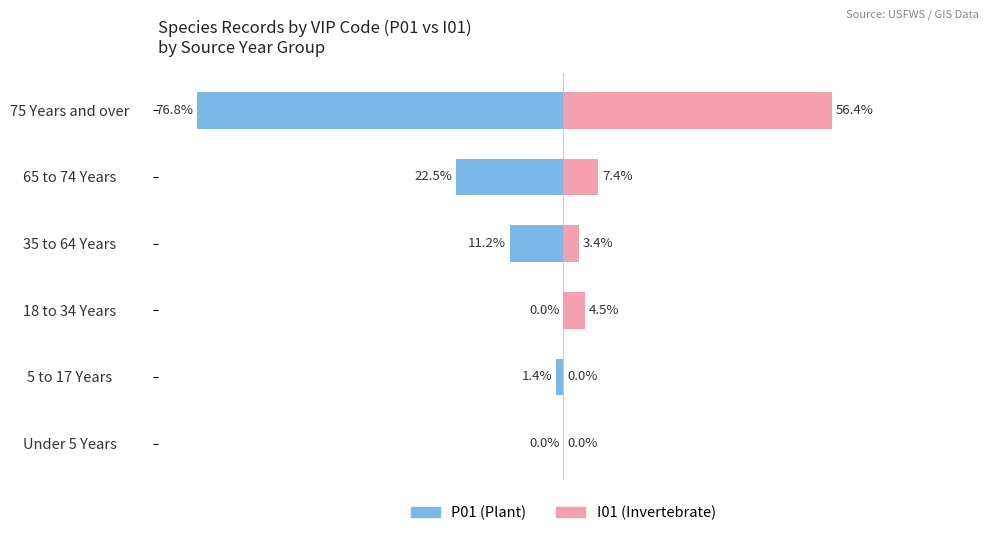

How many data points in Male are less than -1?

4